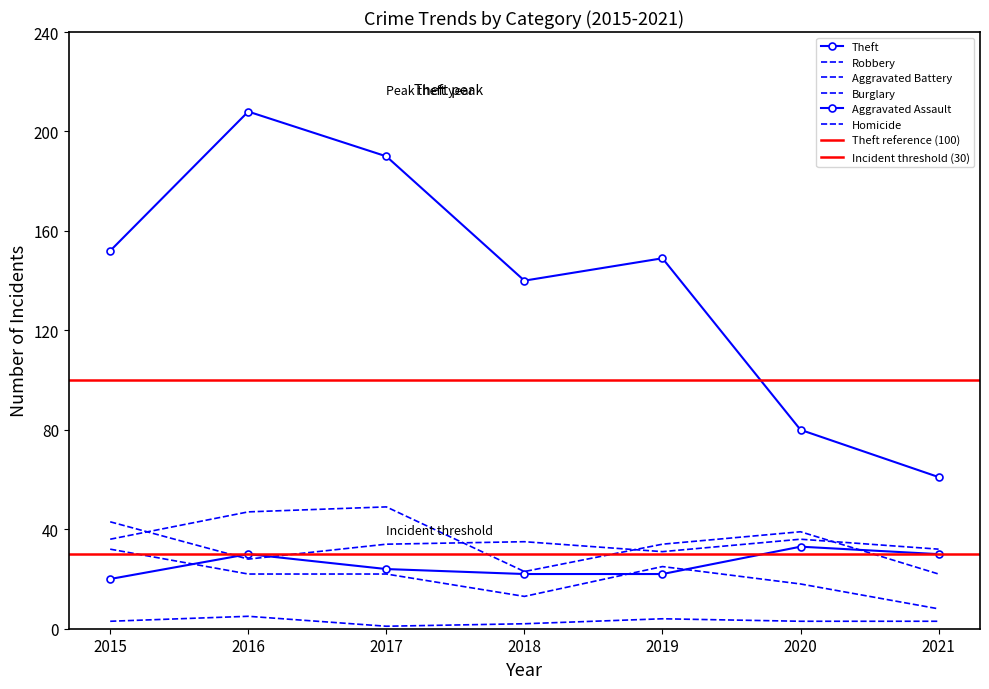

Which category has the highest value across all series?

2016